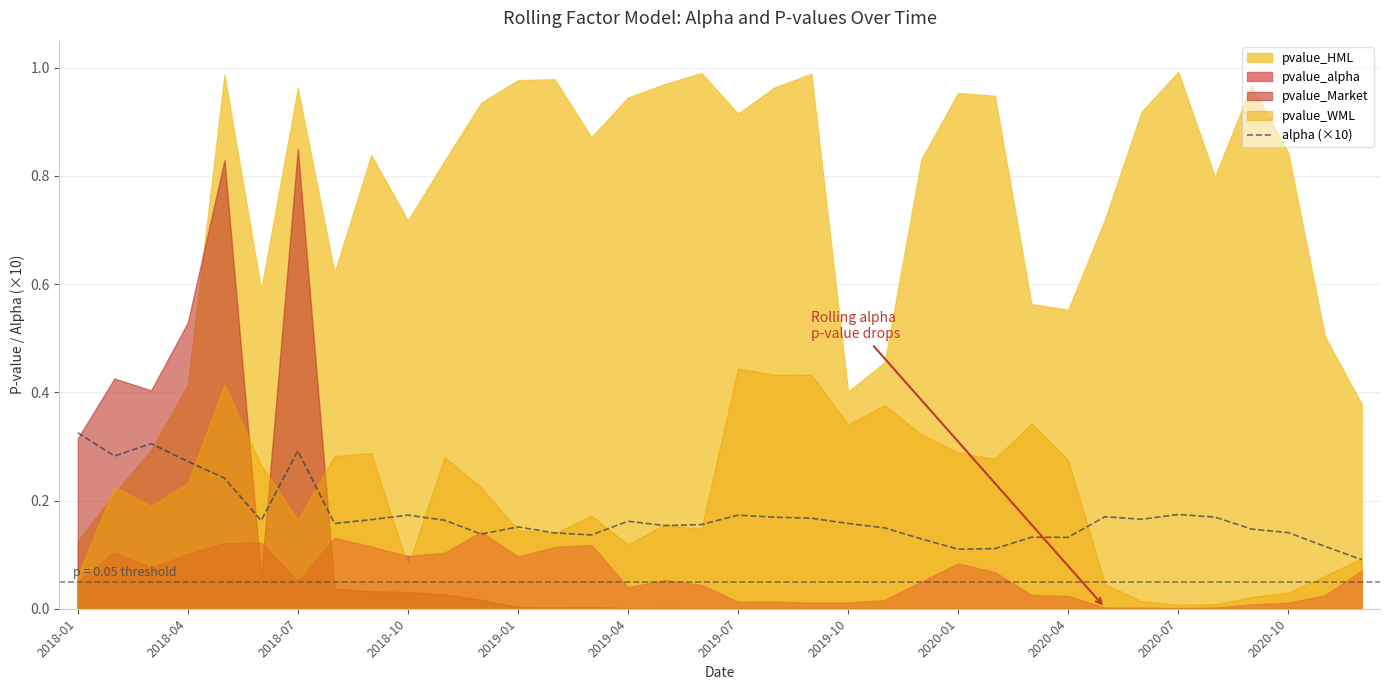

How many interior local valleys (lower than both neighbors) does the data have?

9